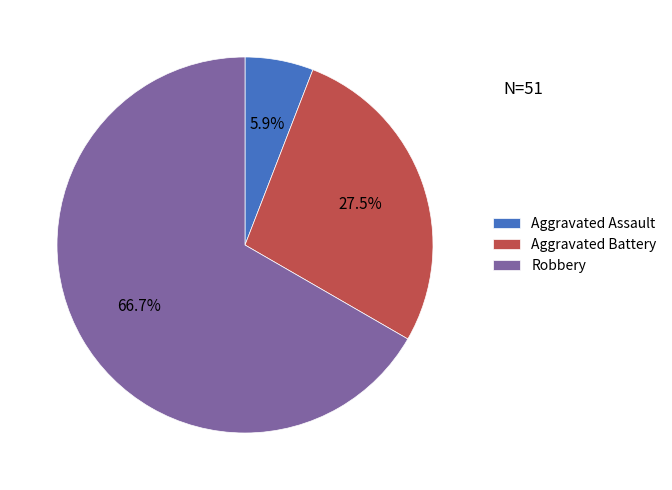

To the nearest percent, what is the average slice percentage?

33%